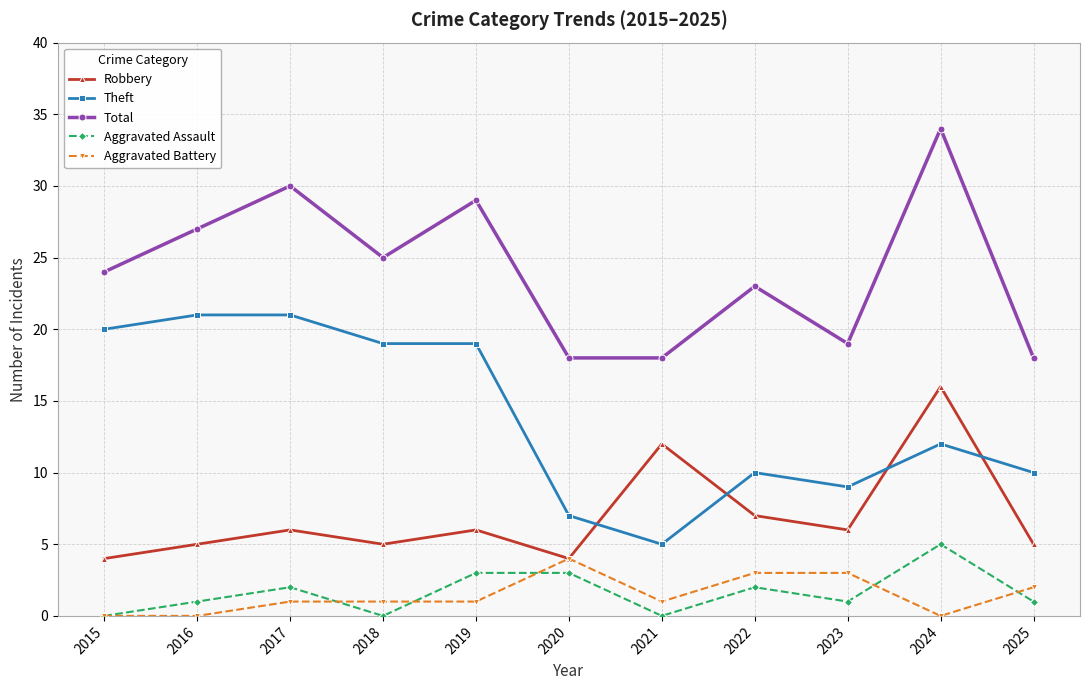

Which series changed the most between 2017 and 2020?

Theft